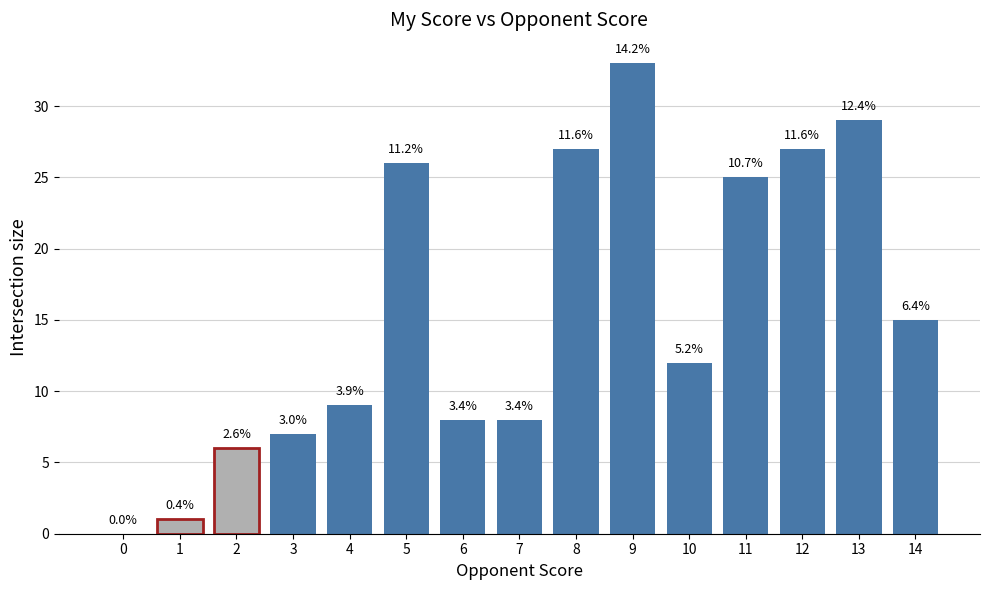

Are the bars horizontal?

No